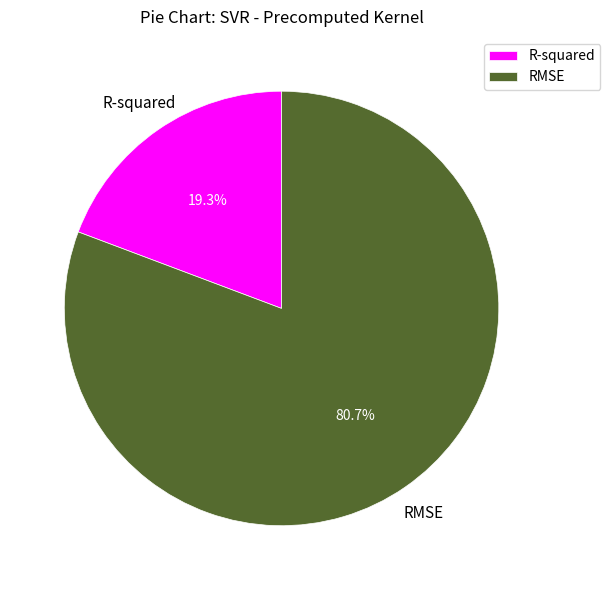

What is the largest slice in the pie chart?

RMSE